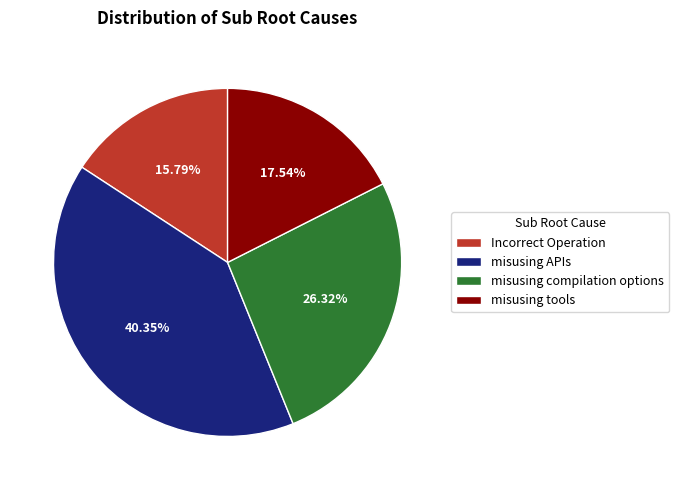

What percentage is NOT represented by Incorrect Operation?

84.2%